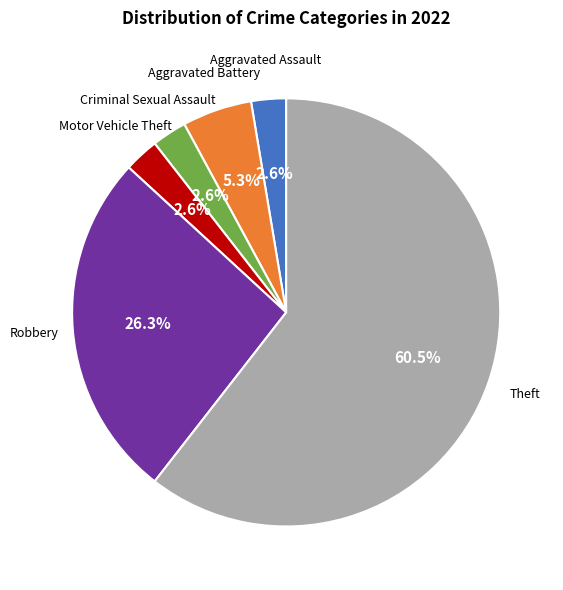

The Aggravated Battery slice represents 1% of the pie. True or false?

False